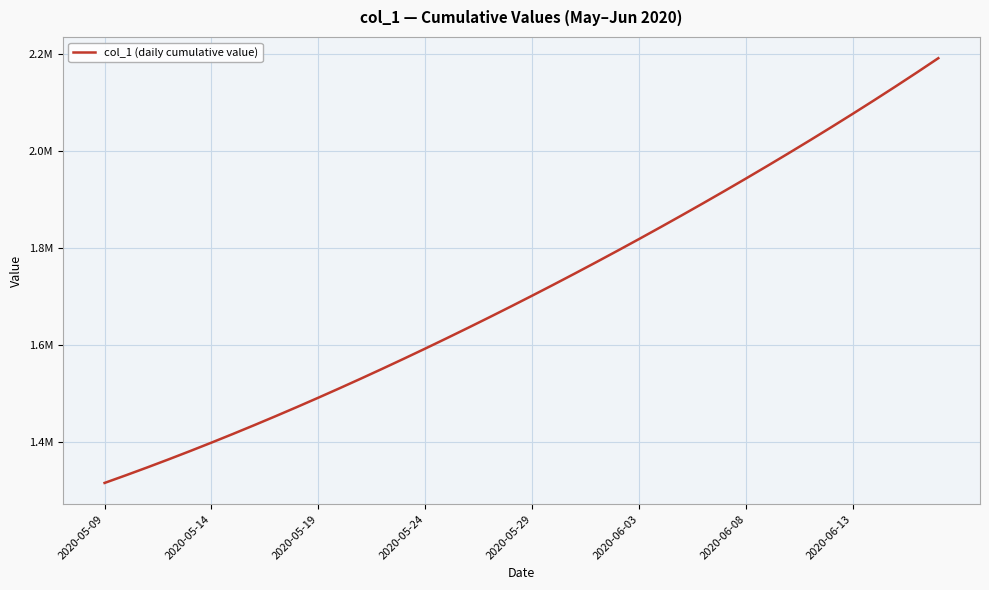

Does the chart display data point markers on the line(s)?

No